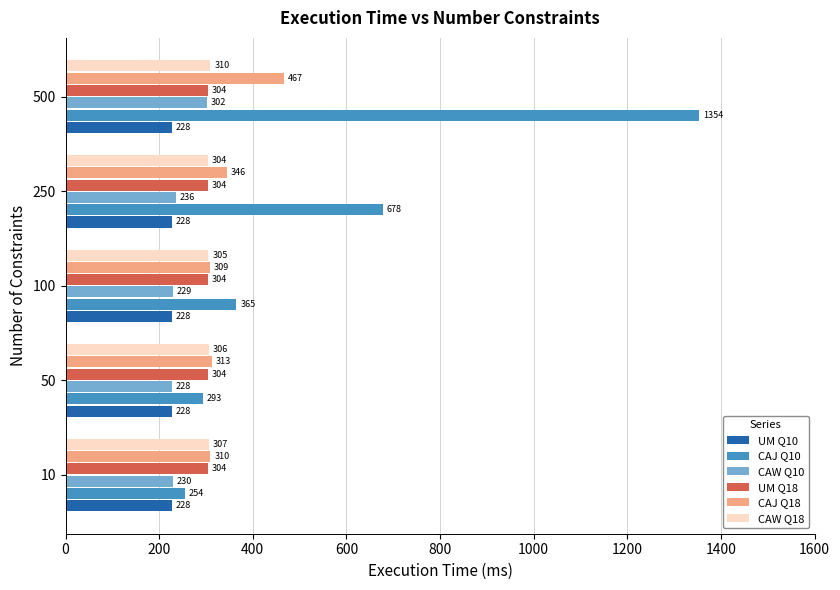

What is the difference between the second highest and minimum values in the CAW Q10 series?

8.6